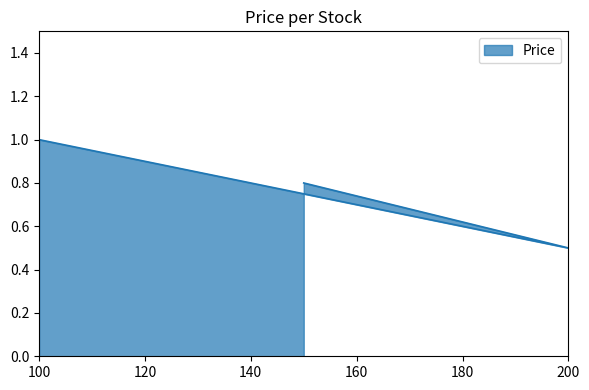

The chart shows a value of 1.0 at 100. True or false?

True